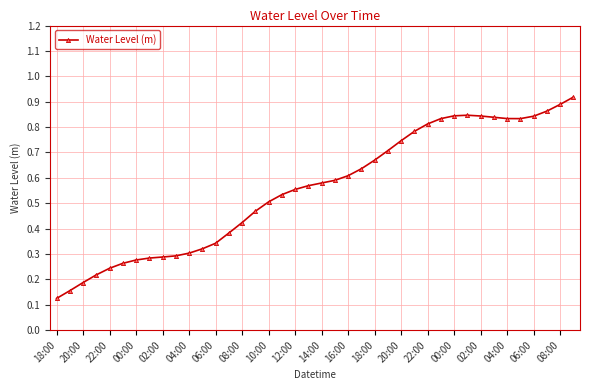

What is the sum of all values?

22.3